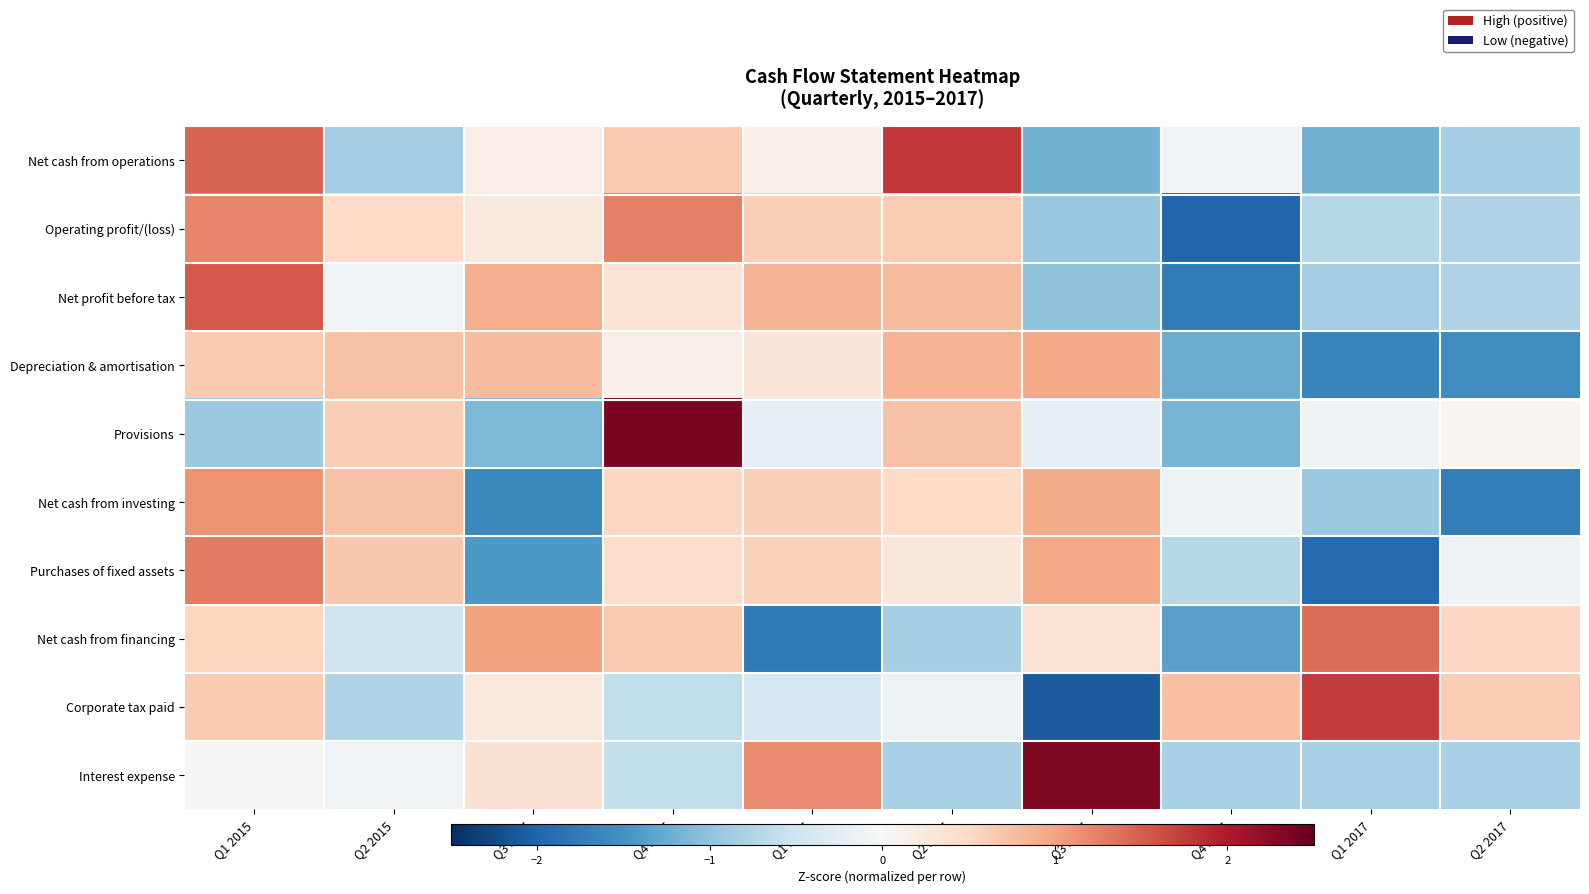

Reading left to right, transcribe all the data shown in this chart.

Net cash from operations: Q1 2015=1.4	Q2 2015=-0.9	Q3 2015=0.2	Q4 2015=0.6	Q1 2016=0.2	Q2 2016=1.8	Q3 2016=-1.2	Q4 2016=-0.1	Q1 2017=-1.2	Q2 2017=-0.8
Operating profit/(loss): Q1 2015=1.2	Q2 2015=0.5	Q3 2015=0.2	Q4 2015=1.3	Q1 2016=0.6	Q2 2016=0.6	Q3 2016=-0.9	Q4 2016=-2.0	Q1 2017=-0.7	Q2 2017=-0.8
Net profit before tax: Q1 2015=1.5	Q2 2015=-0.1	Q3 2015=0.9	Q4 2015=0.4	Q1 2016=0.8	Q2 2016=0.8	Q3 2016=-1.0	Q4 2016=-1.7	Q1 2017=-0.8	Q2 2017=-0.8
Depreciation & amortisation: Q1 2015=0.7	Q2 2015=0.7	Q3 2015=0.8	Q4 2015=0.1	Q1 2016=0.3	Q2 2016=0.9	Q3 2016=0.9	Q4 2016=-1.2	Q1 2017=-1.6	Q2 2017=-1.5
Provisions: Q1 2015=-0.9	Q2 2015=0.6	Q3 2015=-1.1	Q4 2015=2.4	Q1 2016=-0.2	Q2 2016=0.7	Q3 2016=-0.2	Q4 2016=-1.2	Q1 2017=-0.1	Q2 2017=0.0
Net cash from investing: Q1 2015=1.1	Q2 2015=0.7	Q3 2015=-1.6	Q4 2015=0.5	Q1 2016=0.6	Q2 2016=0.5	Q3 2016=0.9	Q4 2016=-0.1	Q1 2017=-0.9	Q2 2017=-1.7
Purchases of fixed assets: Q1 2015=1.3	Q2 2015=0.7	Q3 2015=-1.4	Q4 2015=0.4	Q1 2016=0.6	Q2 2016=0.3	Q3 2016=0.9	Q4 2016=-0.7	Q1 2017=-1.9	Q2 2017=-0.1
Net cash from financing: Q1 2015=0.5	Q2 2015=-0.5	Q3 2015=1.0	Q4 2015=0.6	Q1 2016=-1.8	Q2 2016=-0.8	Q3 2016=0.3	Q4 2016=-1.4	Q1 2017=1.4	Q2 2017=0.5
Corporate tax paid: Q1 2015=0.6	Q2 2015=-0.8	Q3 2015=0.3	Q4 2015=-0.6	Q1 2016=-0.4	Q2 2016=-0.2	Q3 2016=-2.1	Q4 2016=0.8	Q1 2017=1.7	Q2 2017=0.6
Interest expense: Q1 2015=0.0	Q2 2015=-0.1	Q3 2015=0.4	Q4 2015=-0.6	Q1 2016=1.2	Q2 2016=-0.8	Q3 2016=2.3	Q4 2016=-0.8	Q1 2017=-0.8	Q2 2017=-0.8